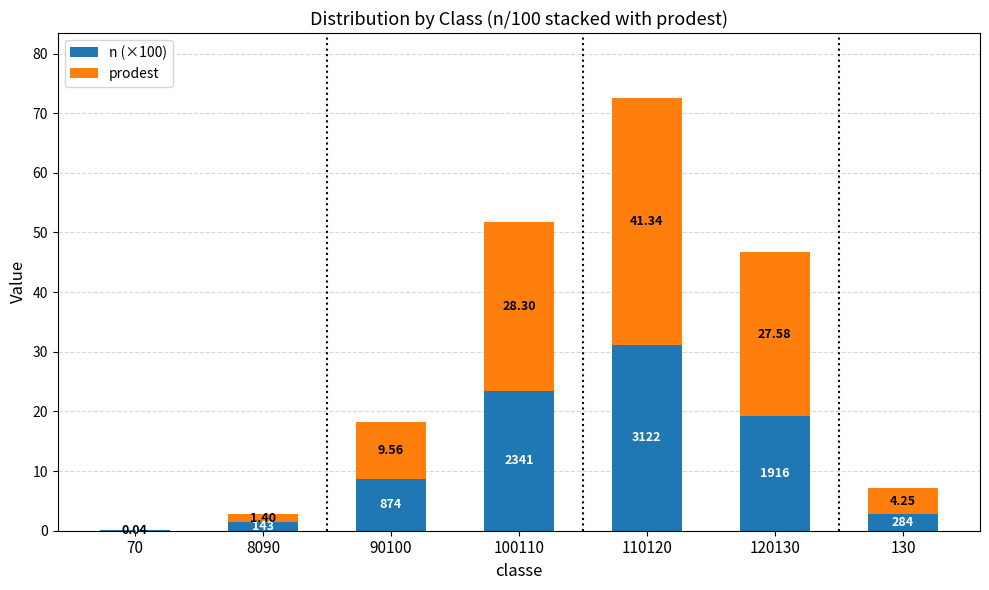

What is the total value across all series at 130?

7.1